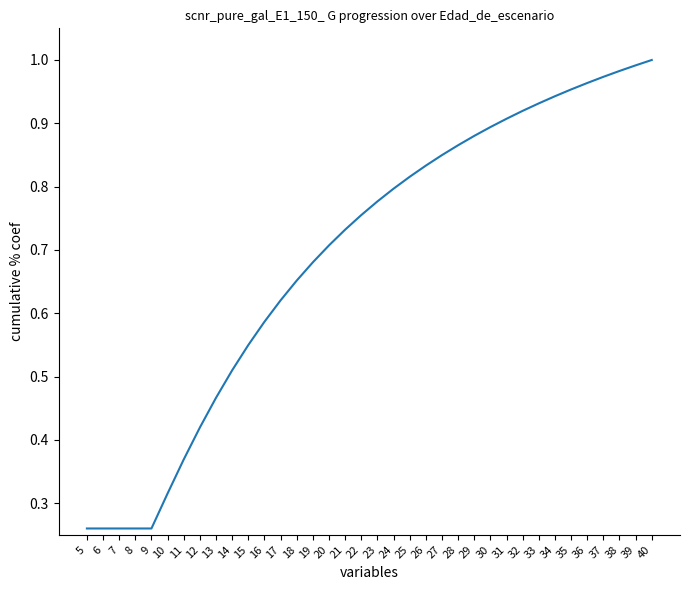

True or false: the data shows 0.8 at 24.

True